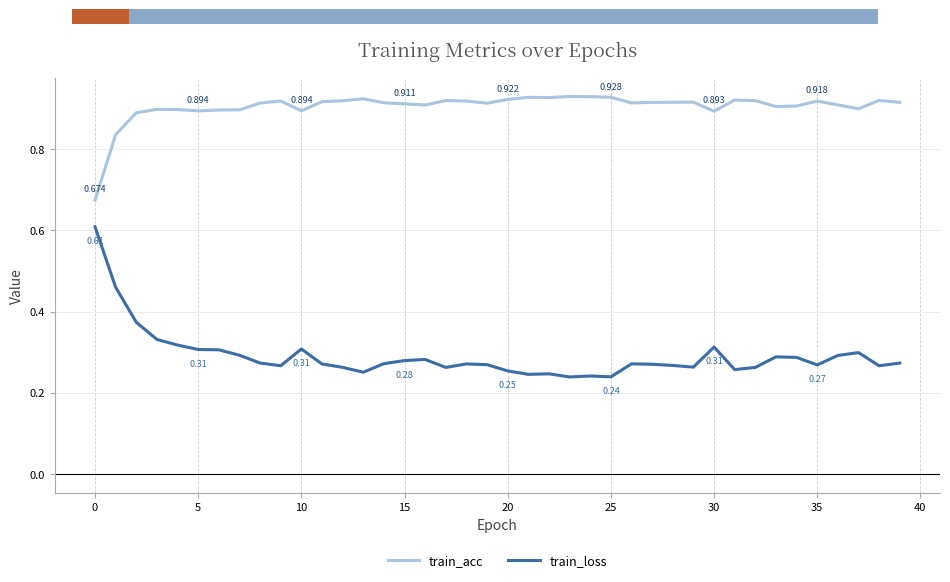

Which series has the widest spread of values?

train_loss